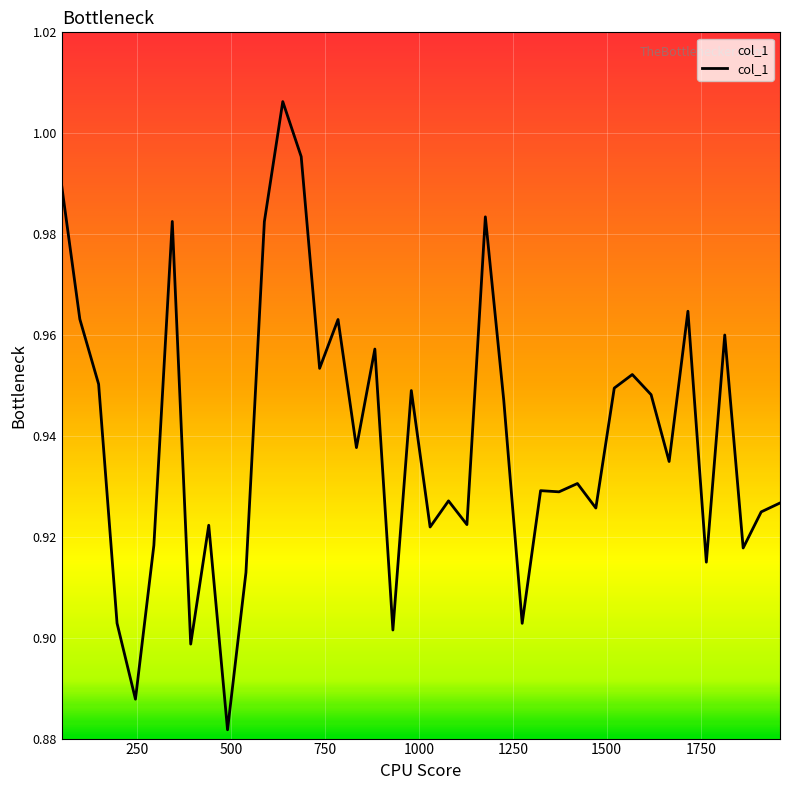

Is this an area chart (filled region under the line)?

No